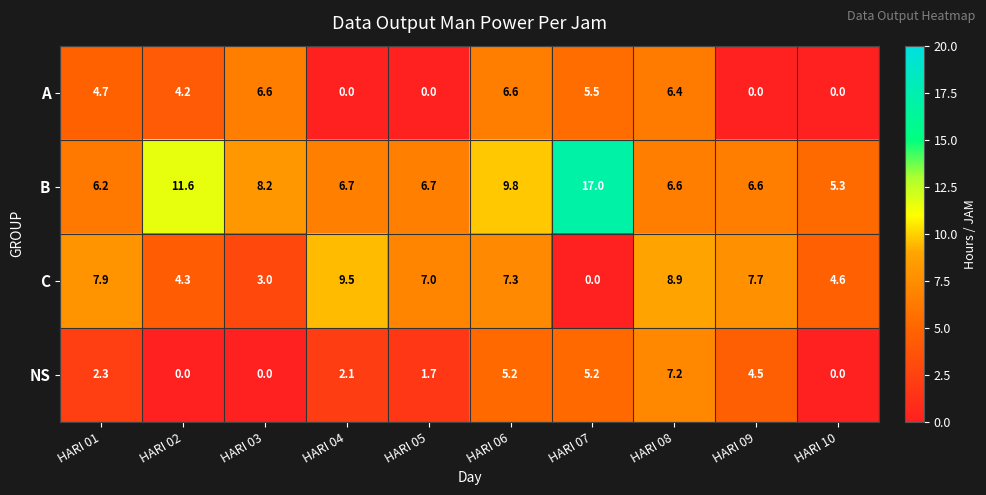

How many data points does each series have?

10